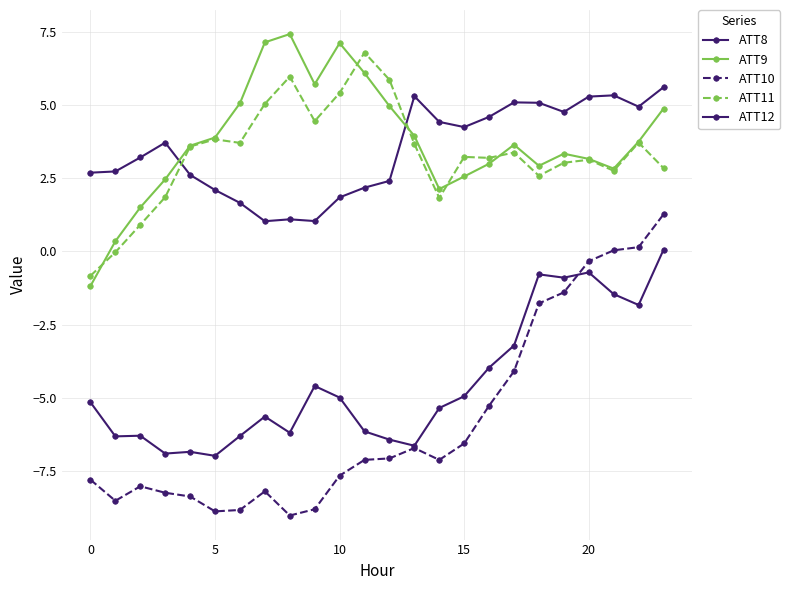

How many lines are shown in the chart?

5